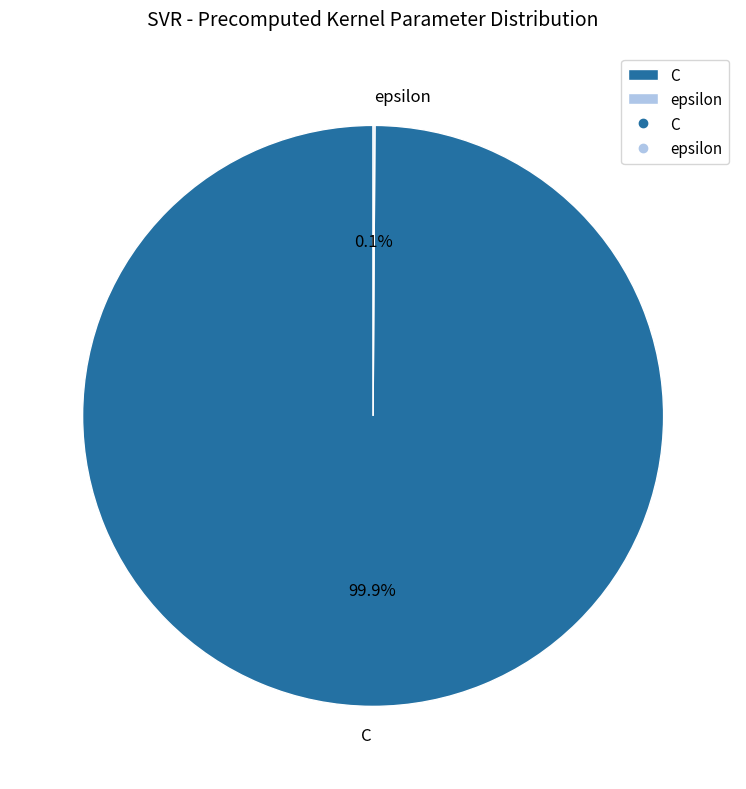

Which category has the biggest portion of the pie?

C